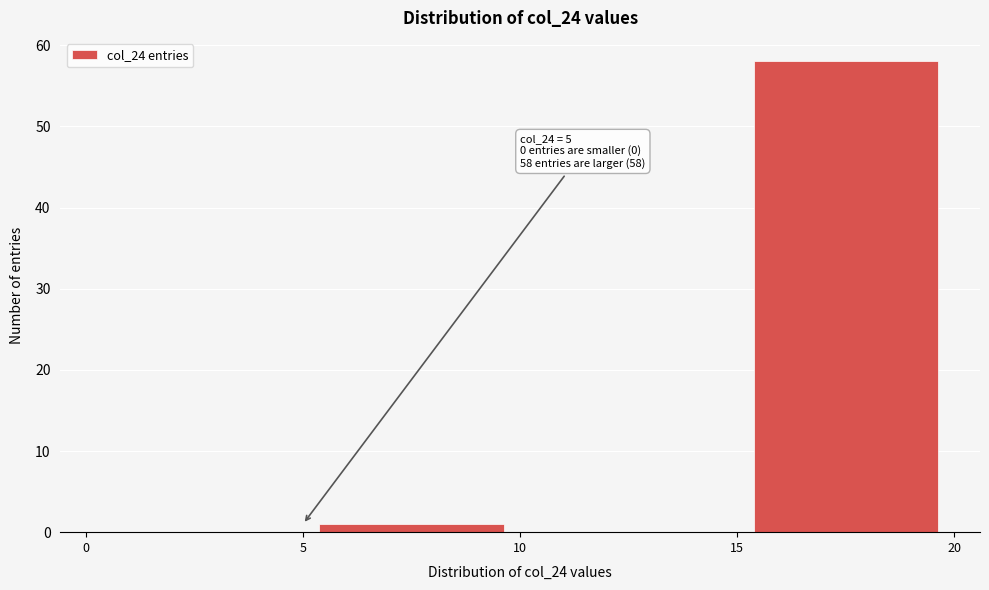

Which range on the x-axis has the tallest bar?

15 to 20